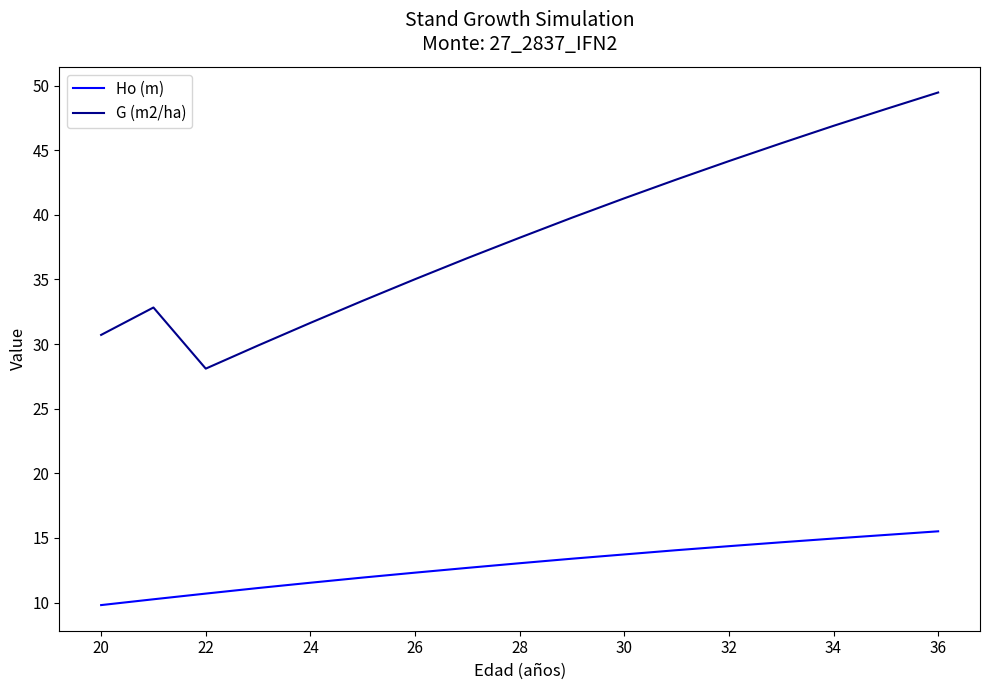

Rank the series by their average value, from highest to lowest.

G (m2/ha), Ho (m)